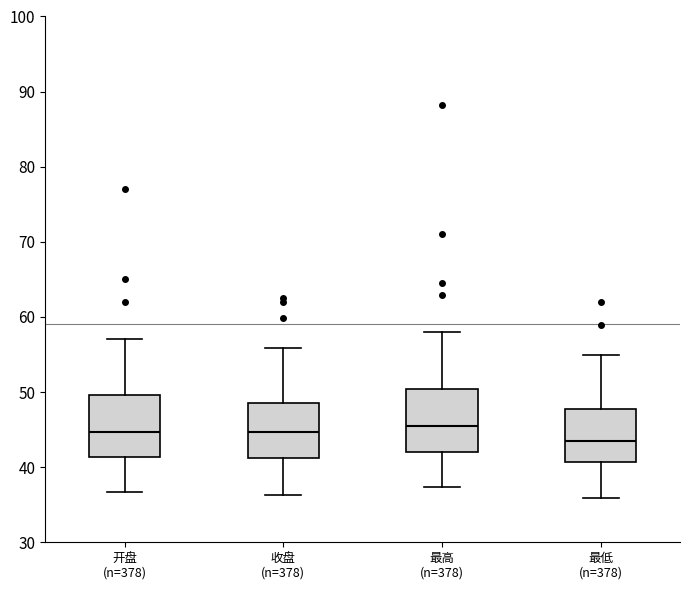

Which box's median line is the lowest?

最低 (n=378)